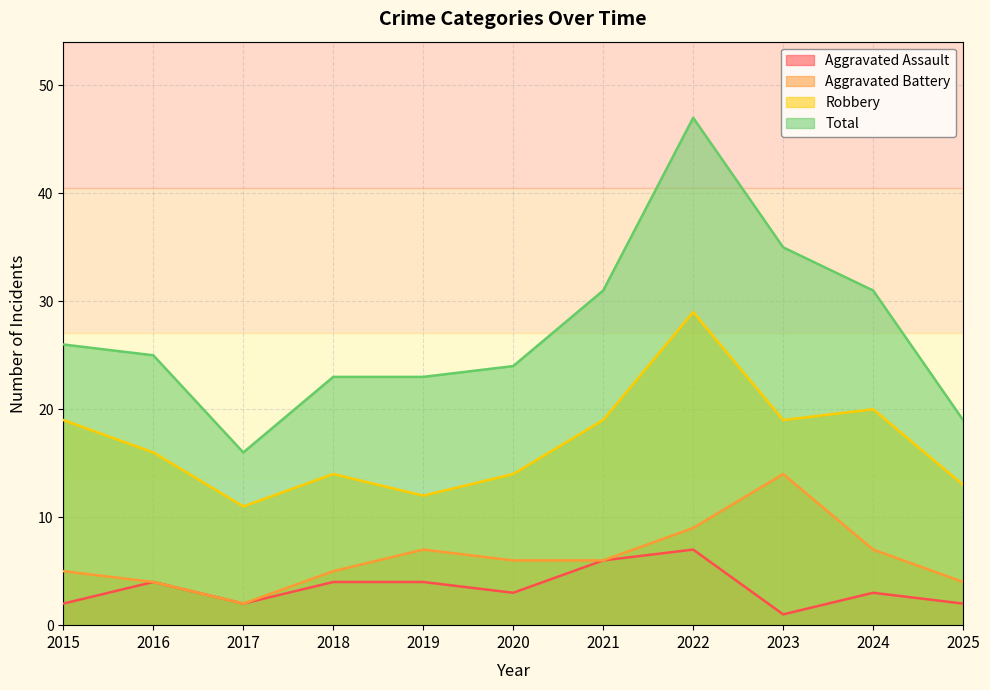

The value of Aggravated Assault at 2018 is 2. True or false?

False